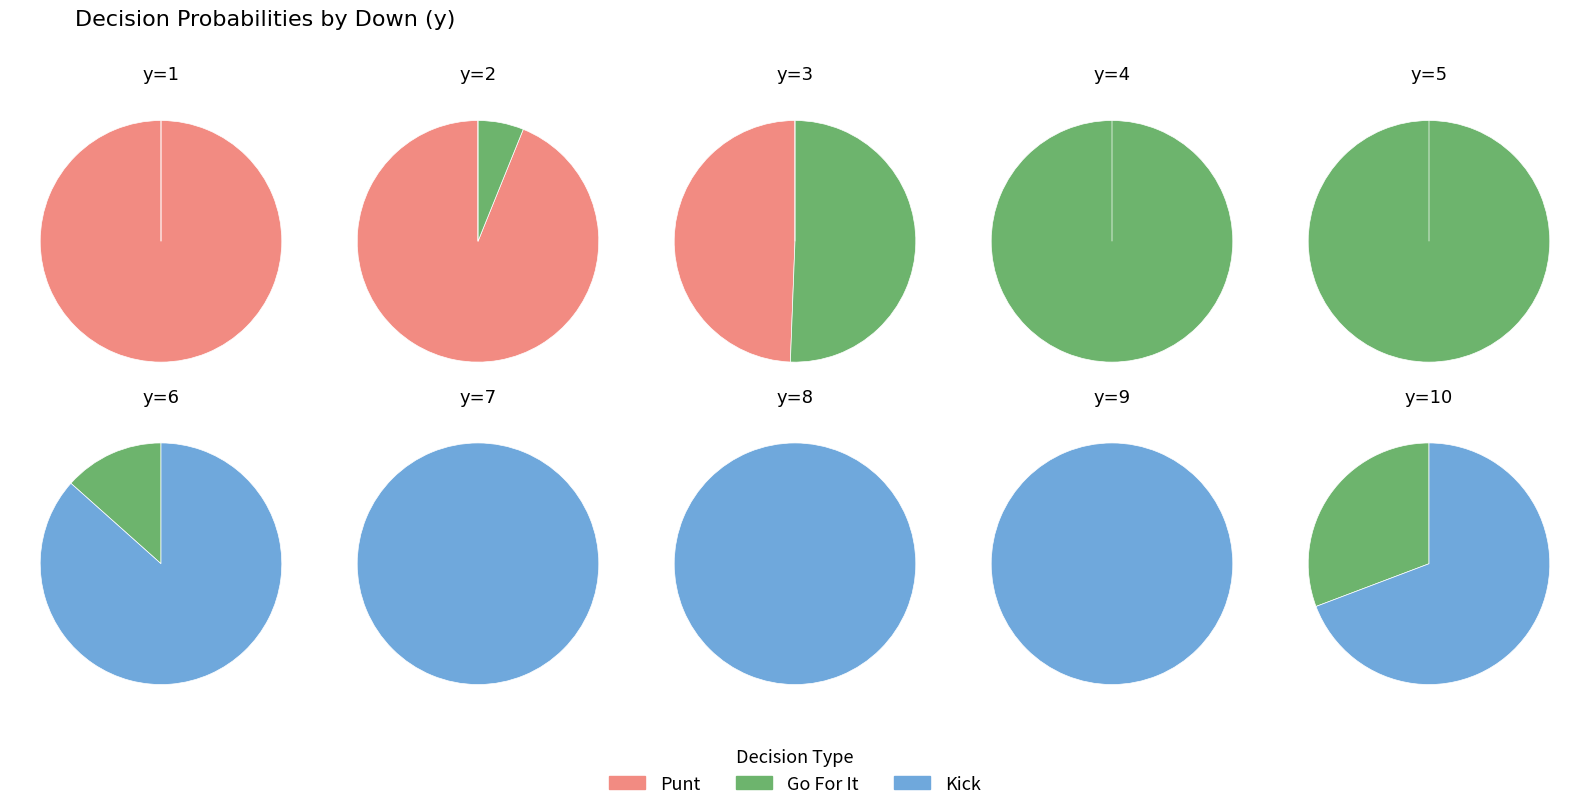

Do y=10 and y=4 together represent more than half of the pie?

No